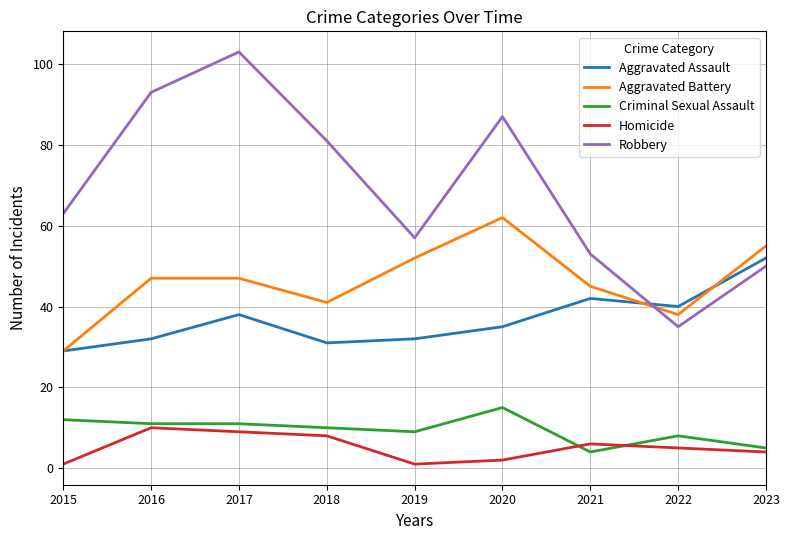

List the series in order of their peak value, highest first.

Robbery, Aggravated Battery, Aggravated Assault, Criminal Sexual Assault, Homicide